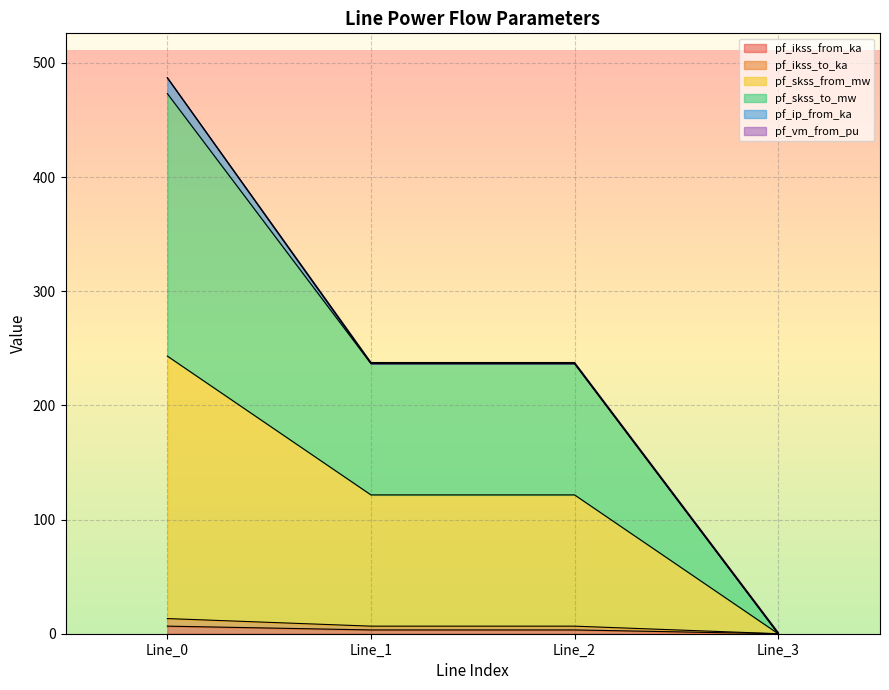

Which series has the widest spread of values?

pf_skss_from_mw